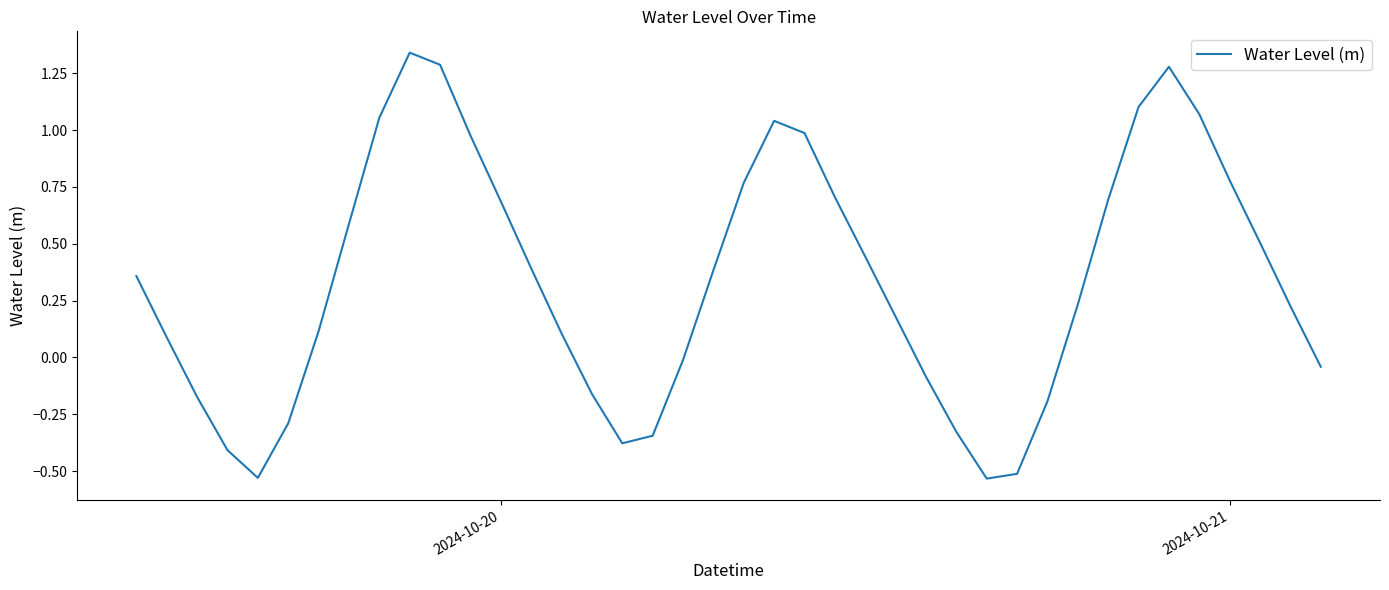

How many values are below zero?

14